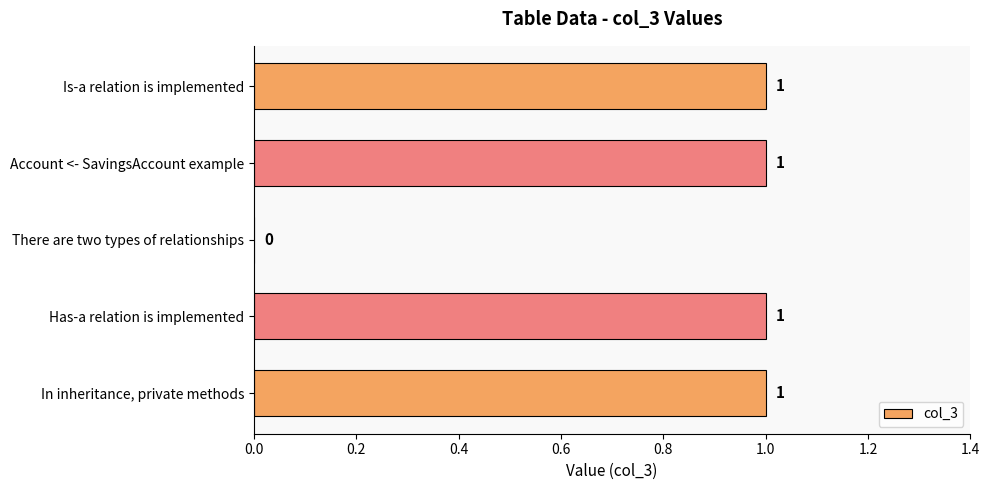

The value at Account <- SavingsAccount example is 0. True or false?

False